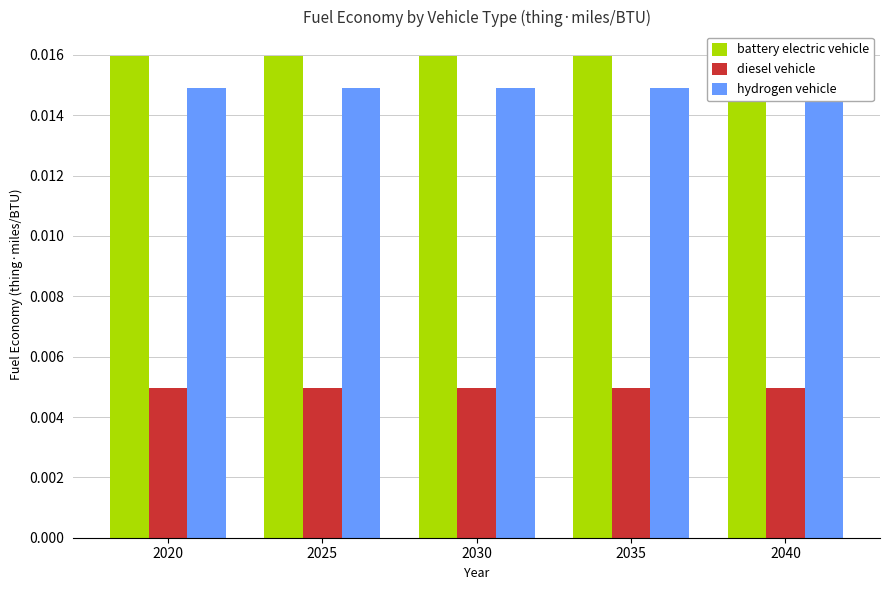

What are all the series names shown in the legend?

battery electric vehicle, diesel vehicle, hydrogen vehicle